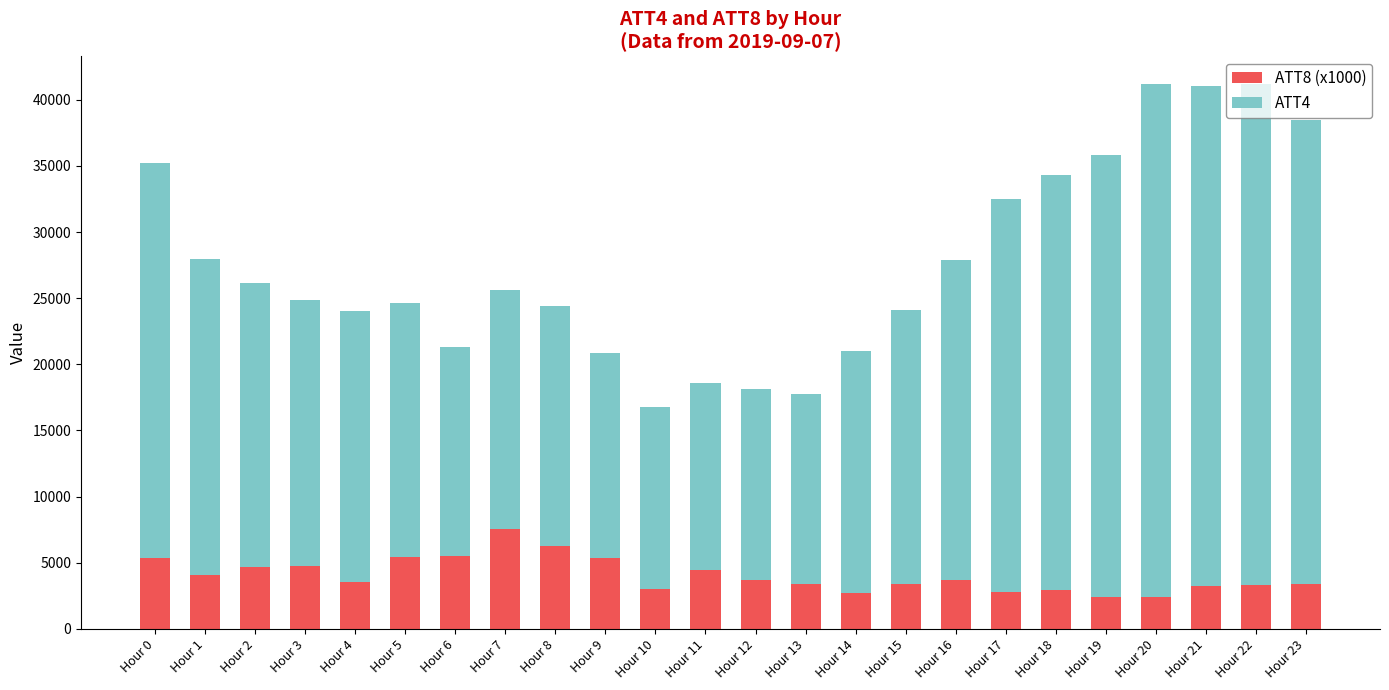

What is the difference between the ATT8 (x1000) values at Hour 10 and Hour 6?

2534.5